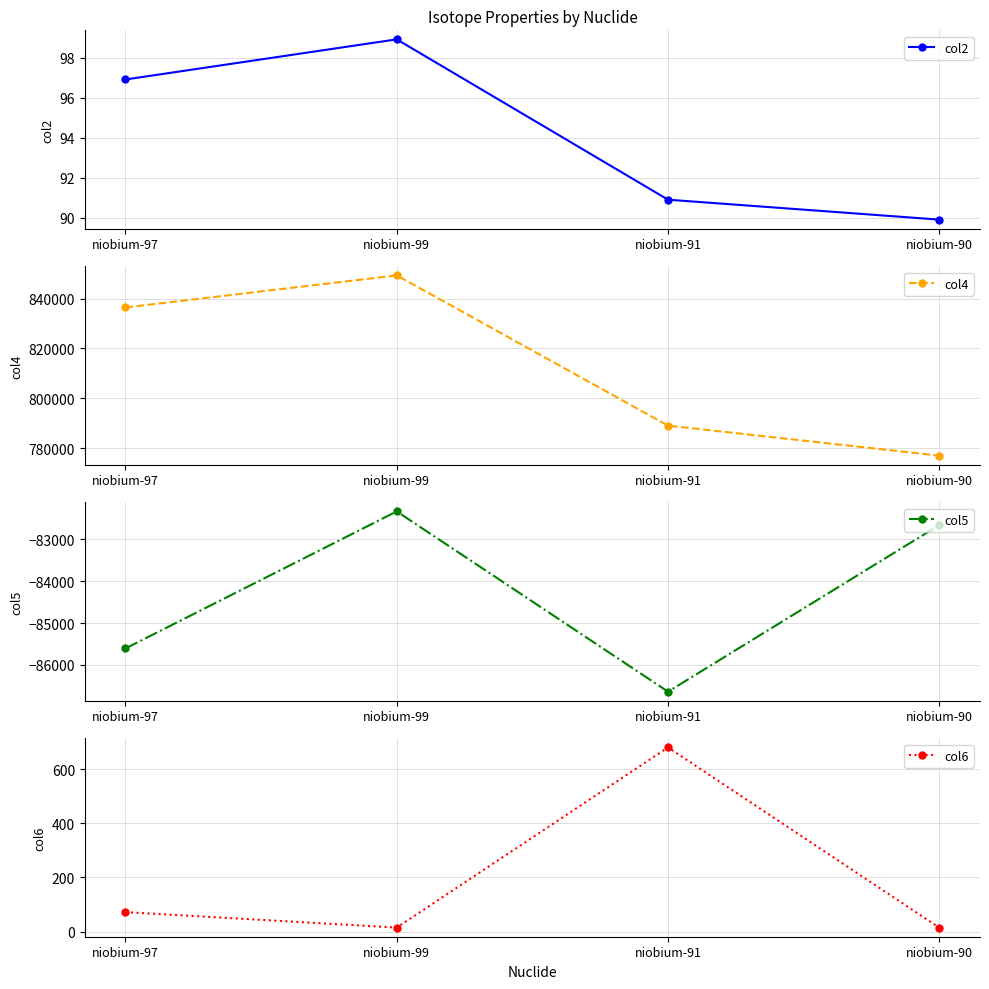

At which category does col2 reach its first local peak?

niobium-99